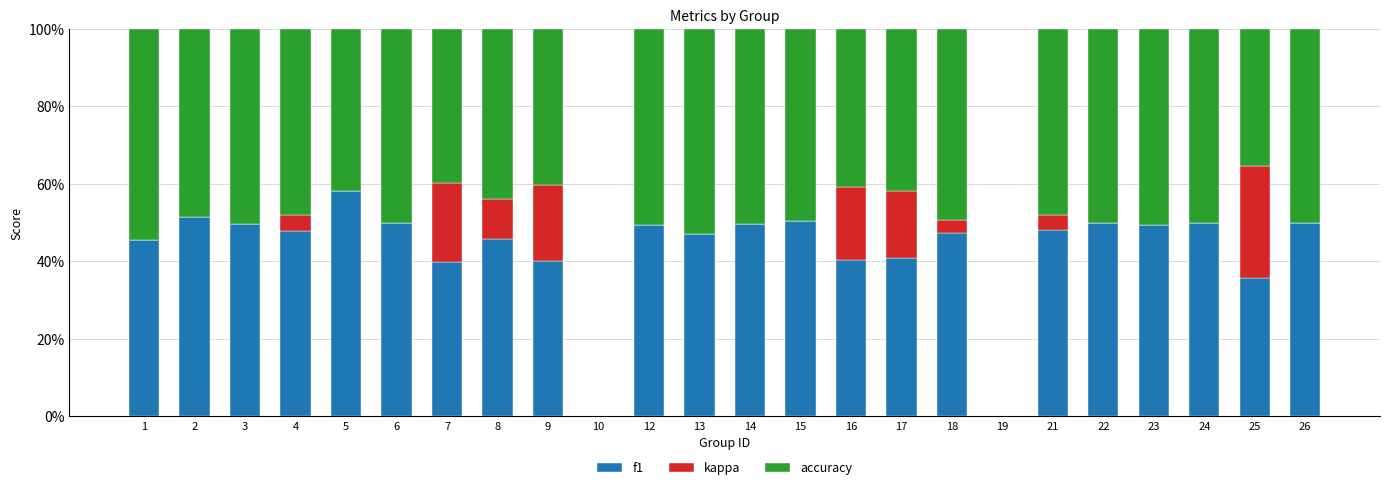

The value of f1 at 22 is 73.7. True or false?

False